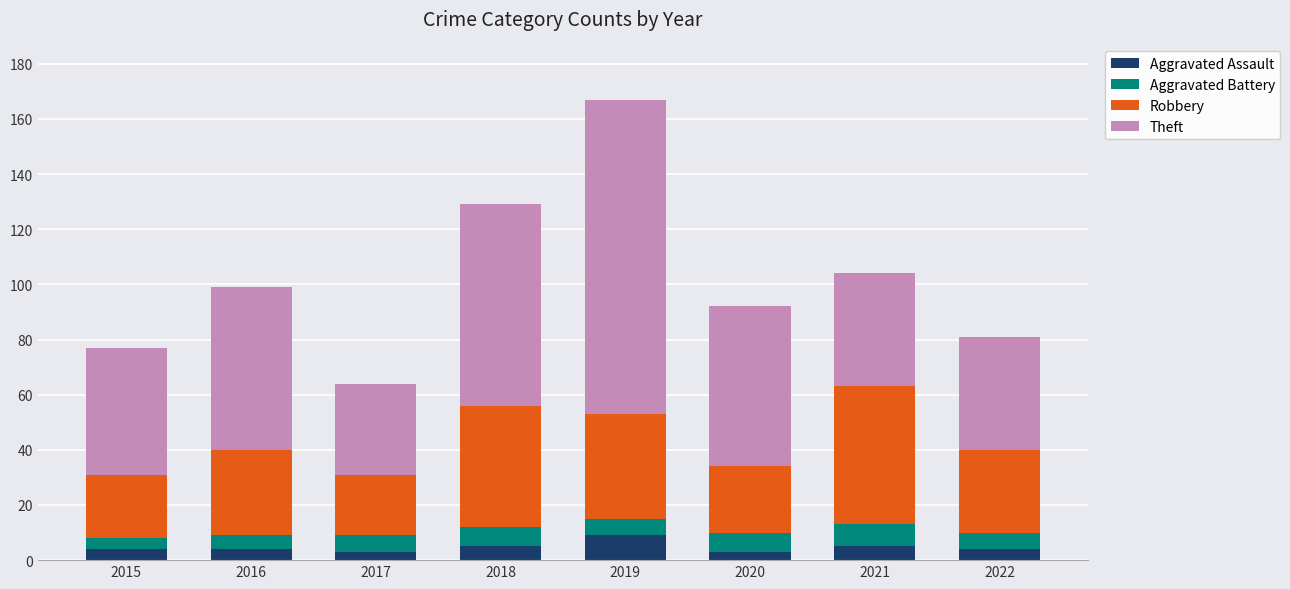

What is the total value across all series at 2021?

104